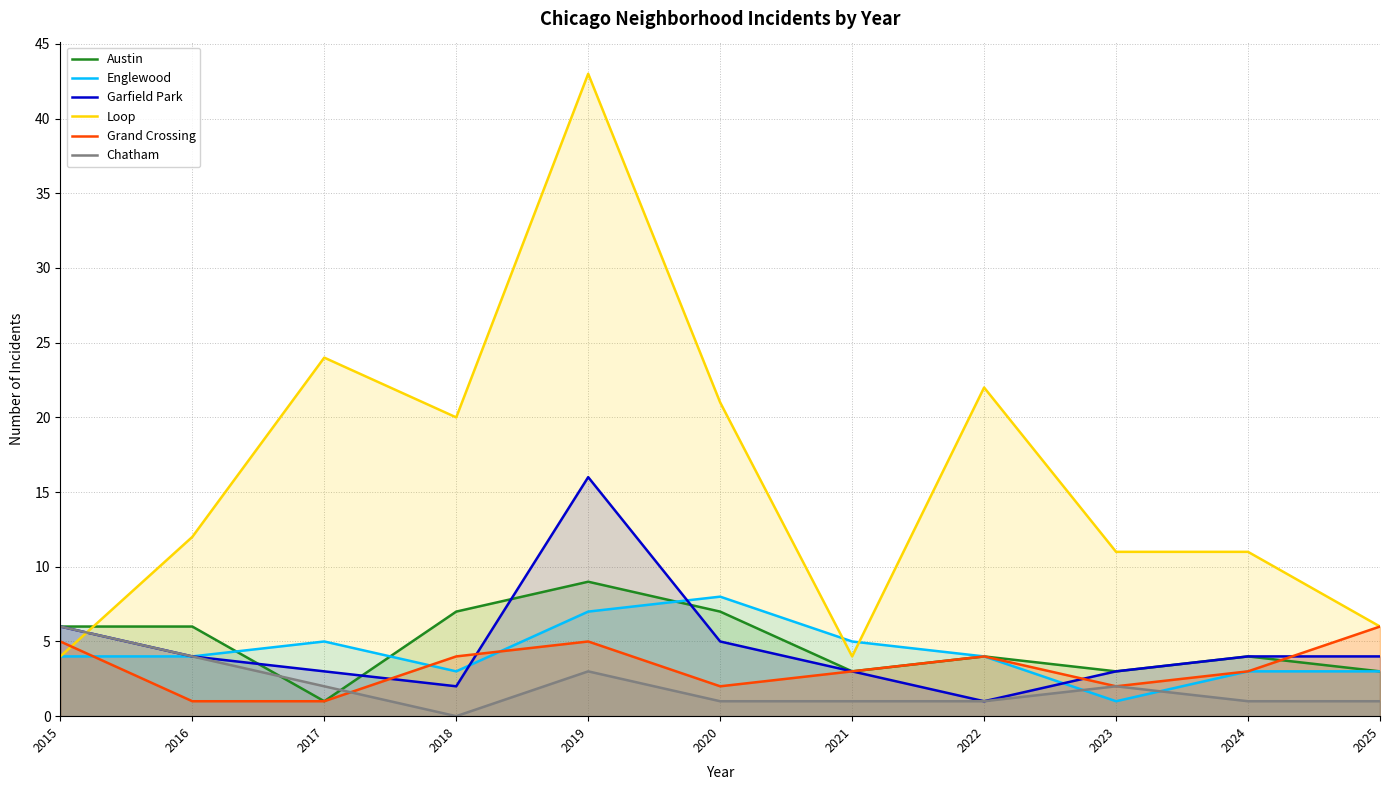

At how many categories does at least one series exceed 20?

4